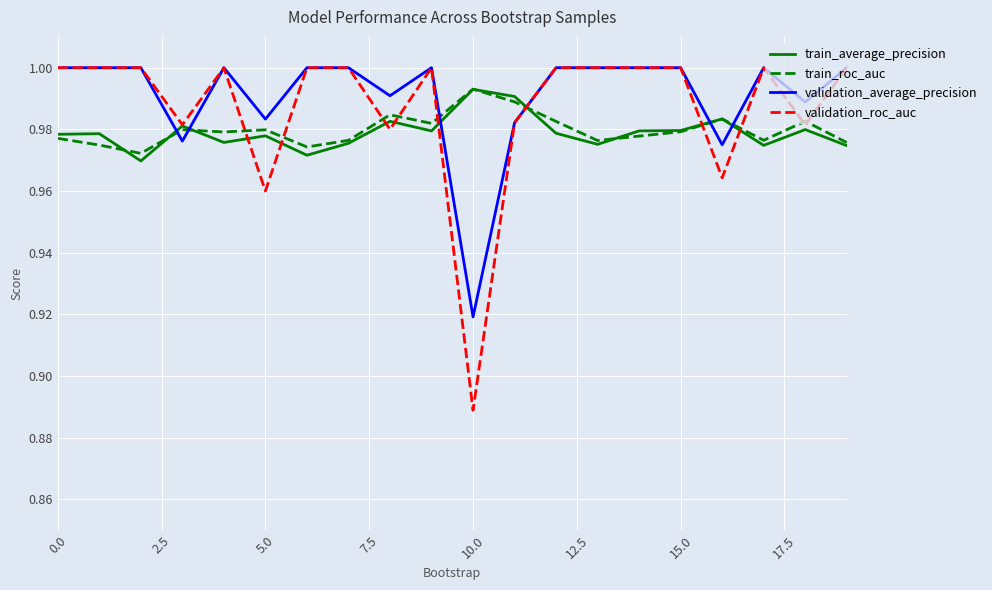

Is this an area chart (filled region under the line)?

No